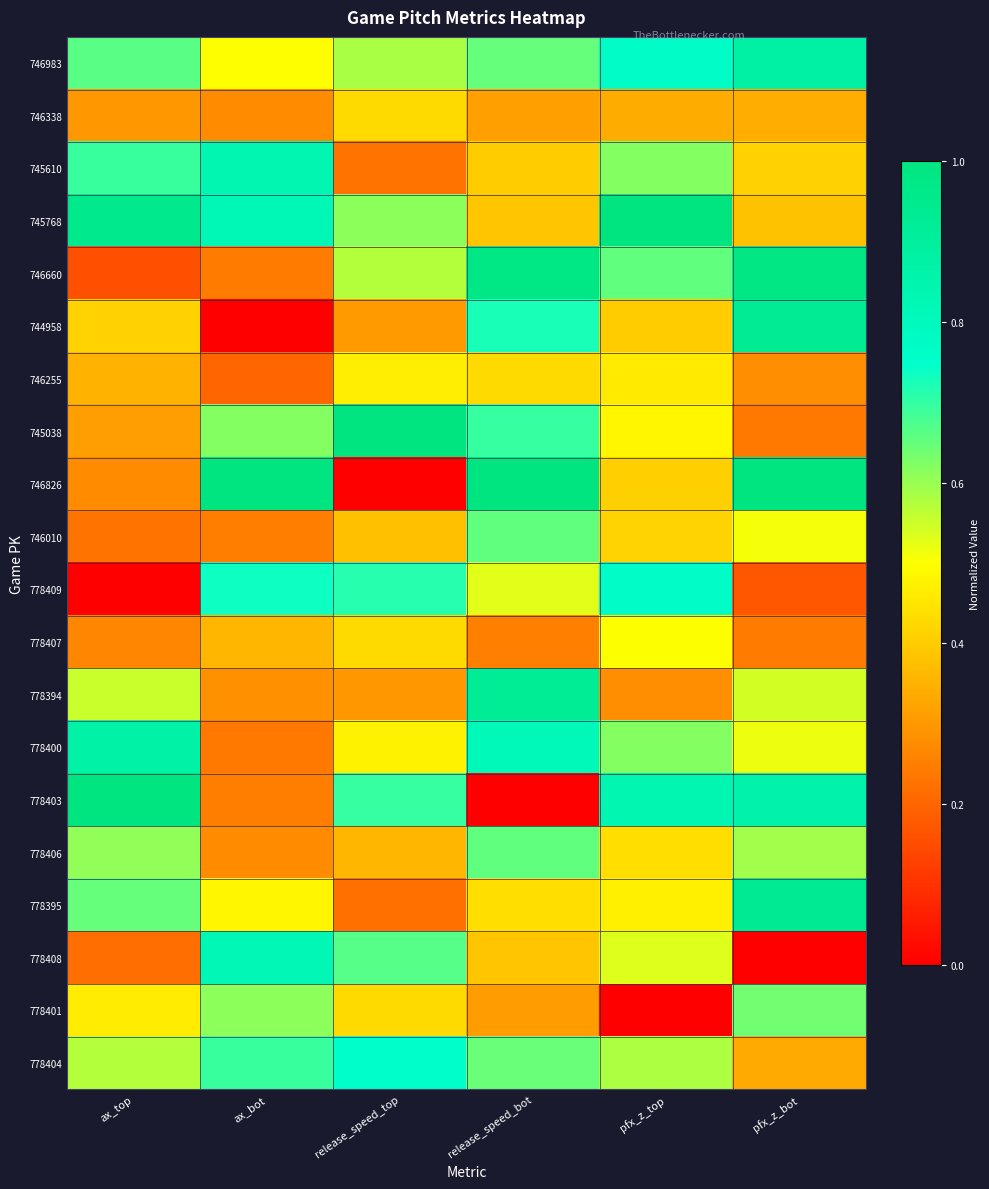

Which has a higher value, release_speed_bot or ax_top?

ax_top